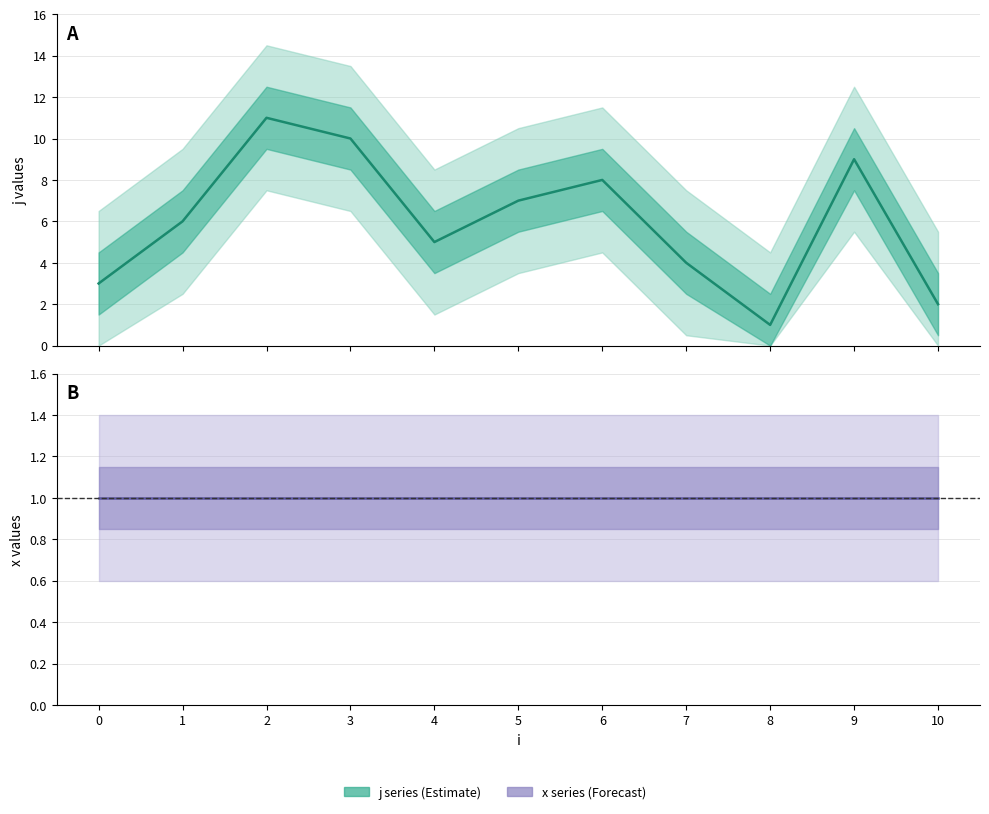

What is the spread (max minus min) of values at 0?

2